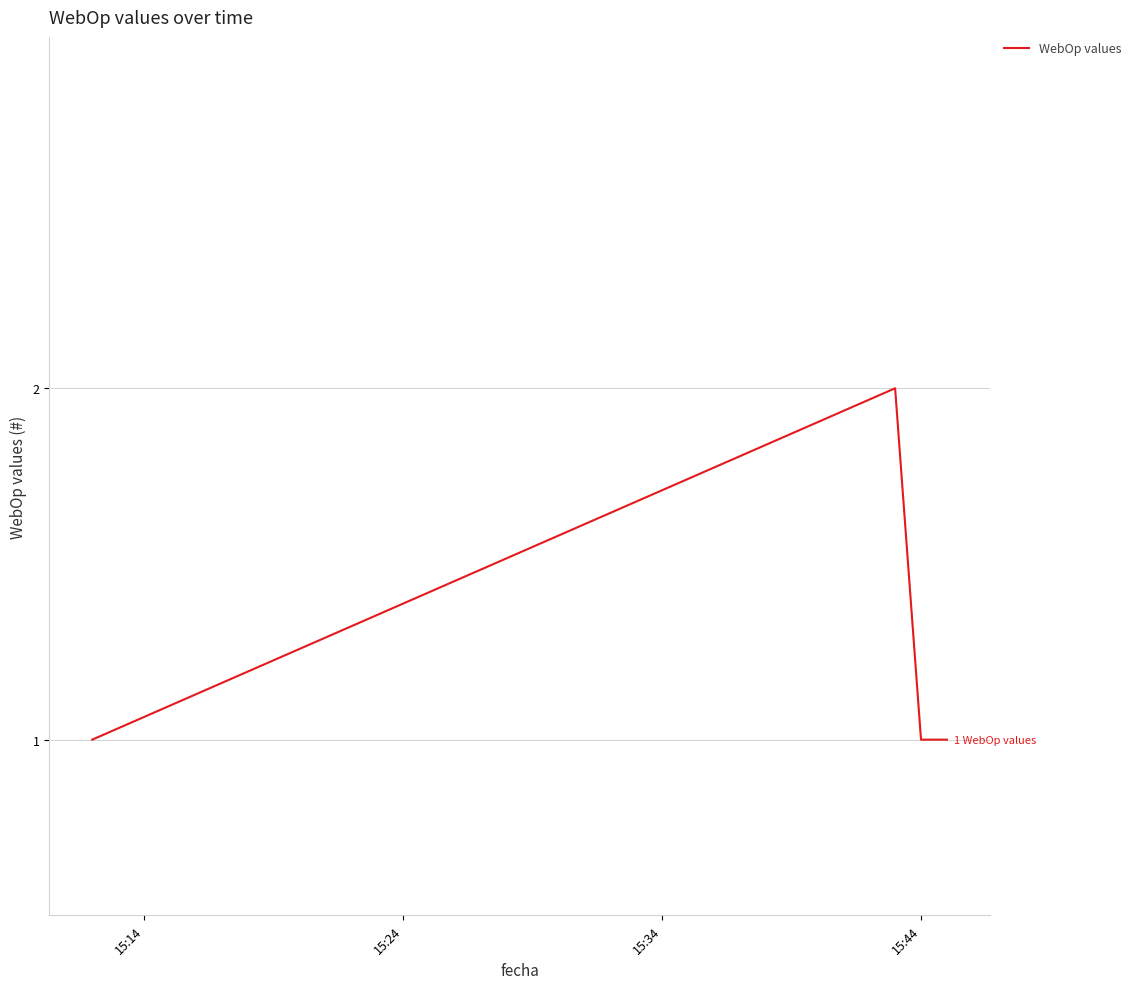

True or false: there are more than 2 points higher than both neighbors.

False